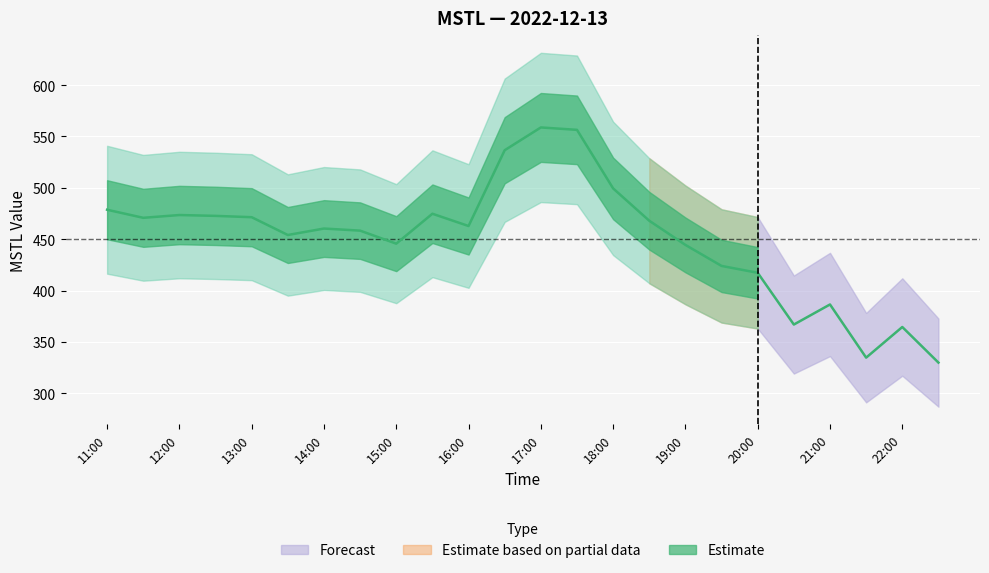

Which has a higher value, 17:00 or 21:00?

17:00